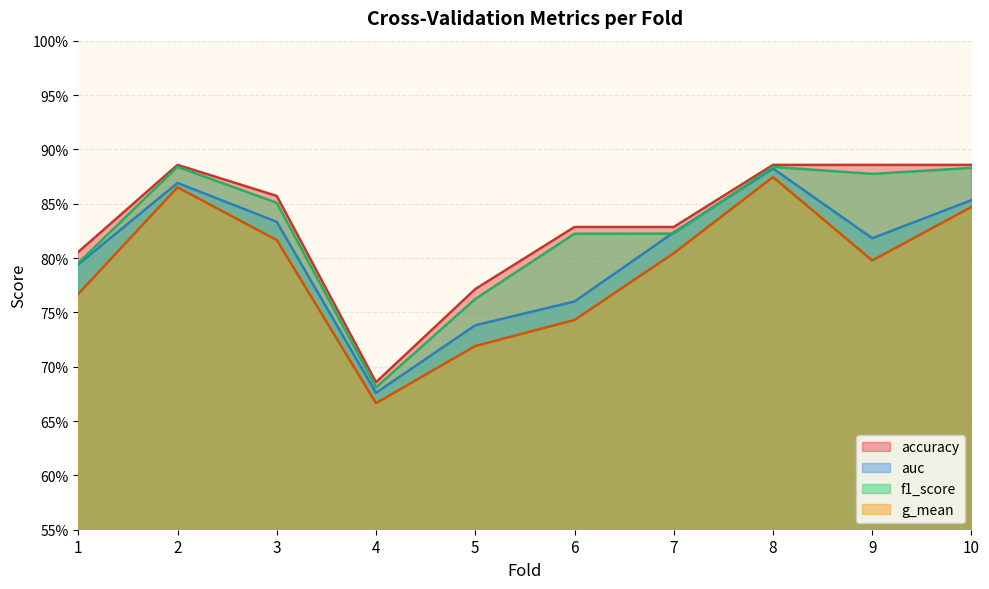

What is the highest value of the auc series?

0.9